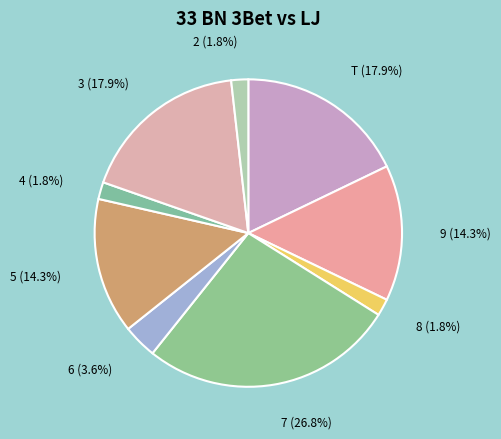

To the nearest percent, what portion does 7 represent?

27%